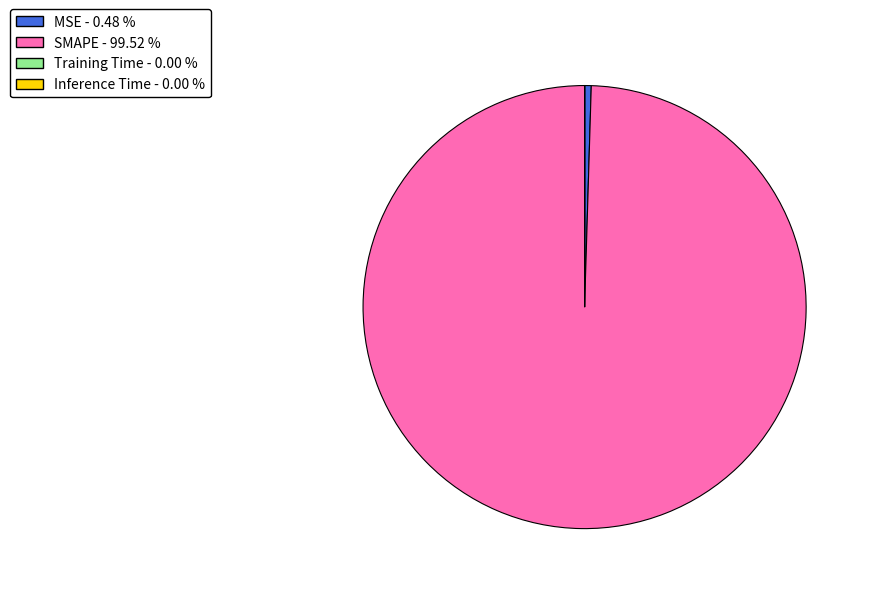

What is the largest slice in the pie chart?

SMAPE